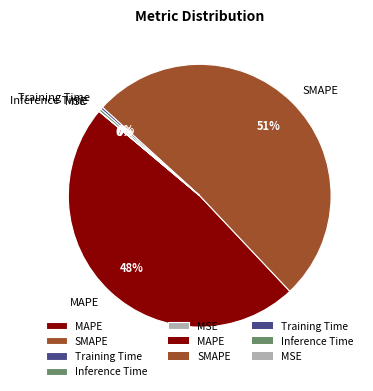

Which slice is the largest?

SMAPE